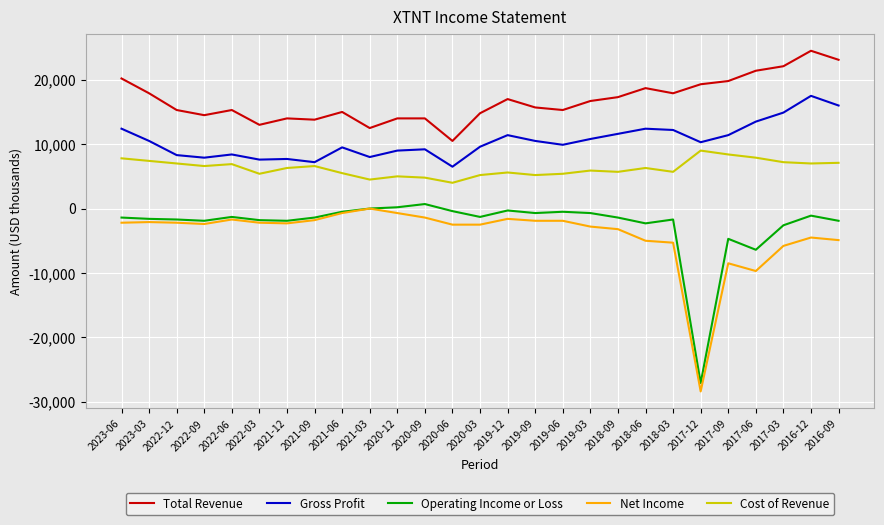

Rank the series by their maximum value, from highest to lowest.

Total Revenue, Gross Profit, Cost of Revenue, Operating Income or Loss, Net Income